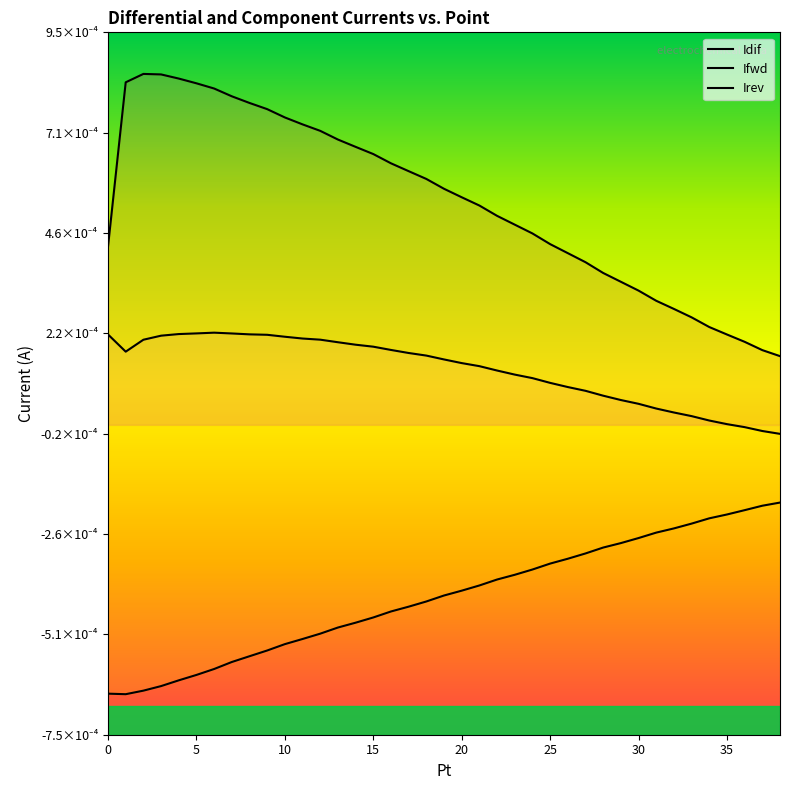

List the series in order of their peak value, lowest first.

Irev, Ifwd, Idif